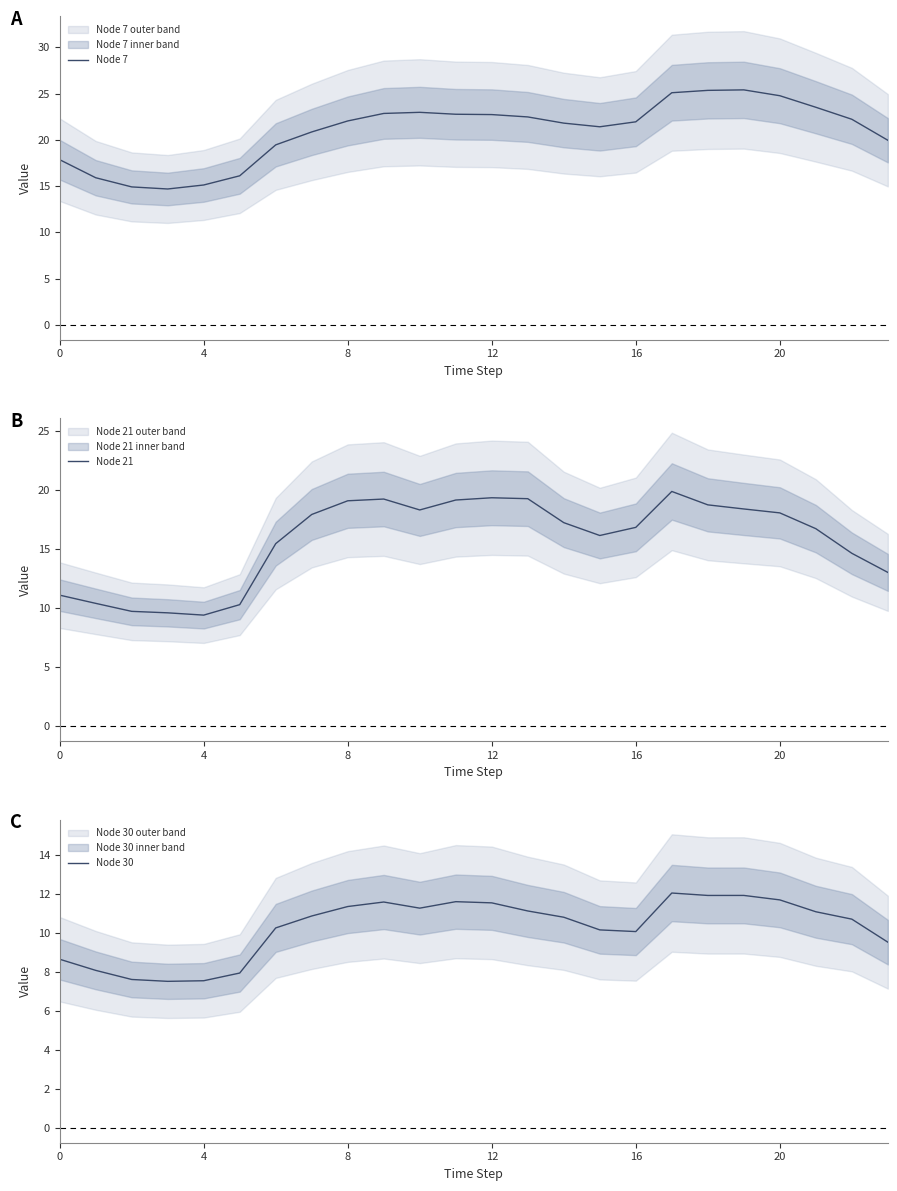

What is the average value of the Node 30 series?

10.3